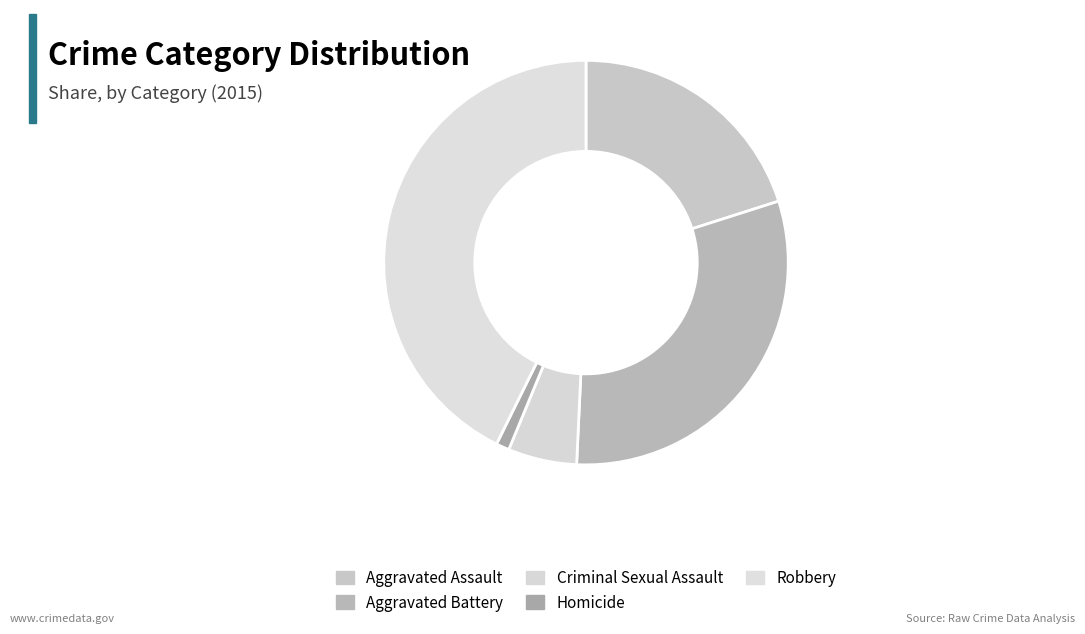

Which has a higher value, Aggravated Battery or Criminal Sexual Assault?

Aggravated Battery